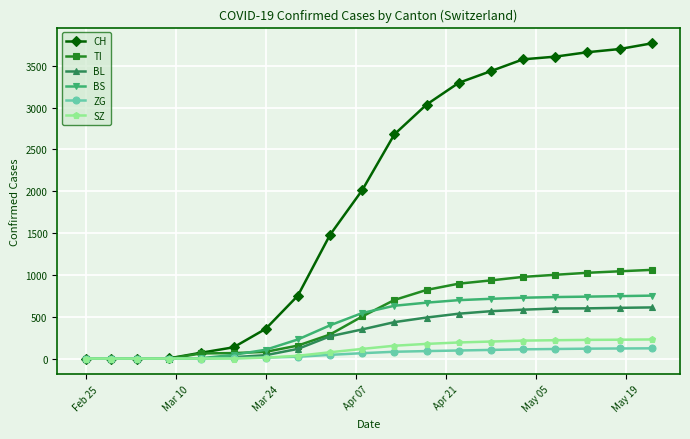

What is the difference between the second highest and minimum values in the CH series?

3700